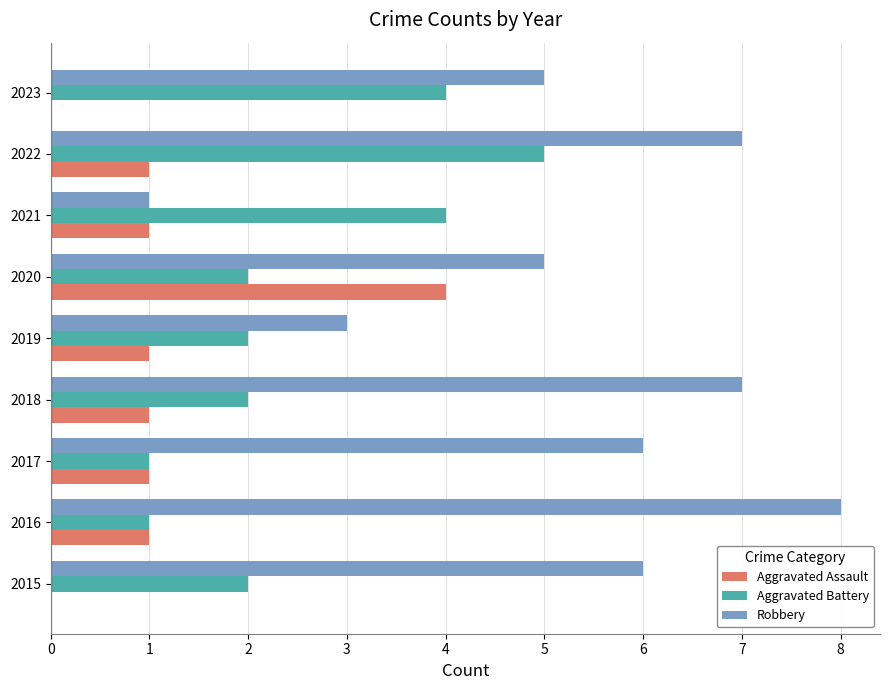

What is the total value across all series at 2023?

9